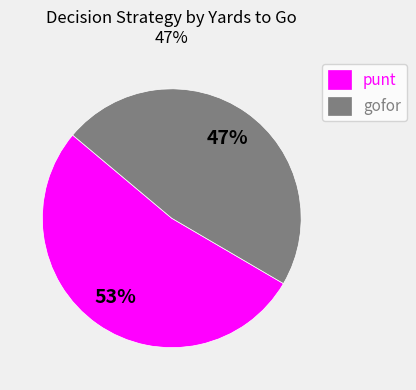

Which slice is the largest?

punt